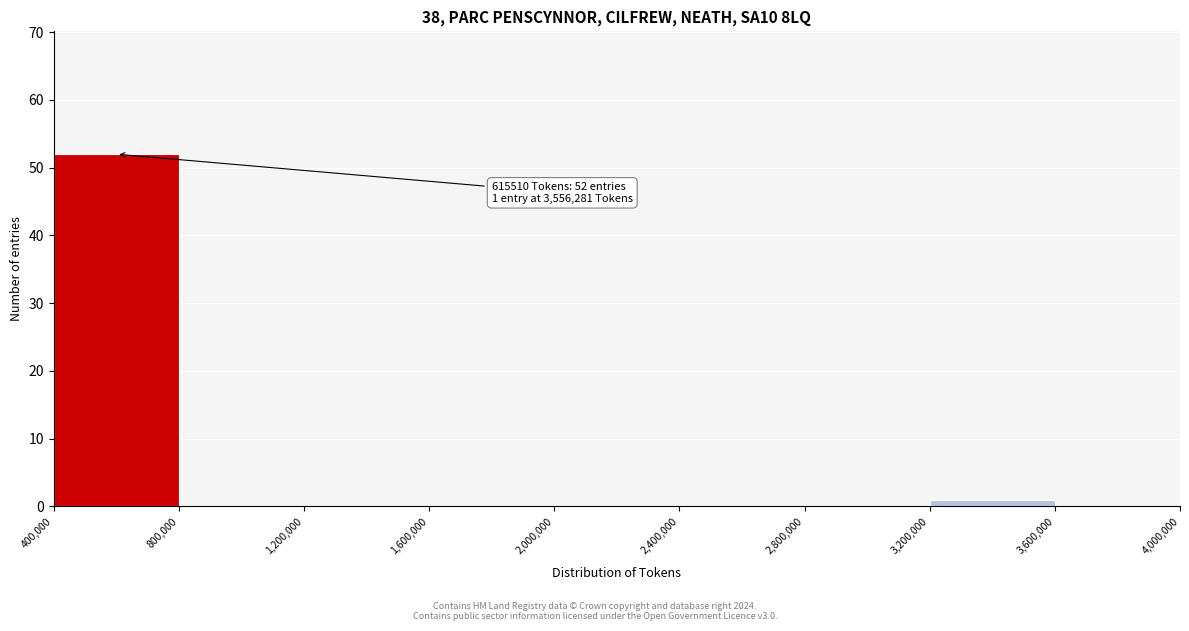

Over which range of the x-axis is the bar tallest?

400,000 to 800,000